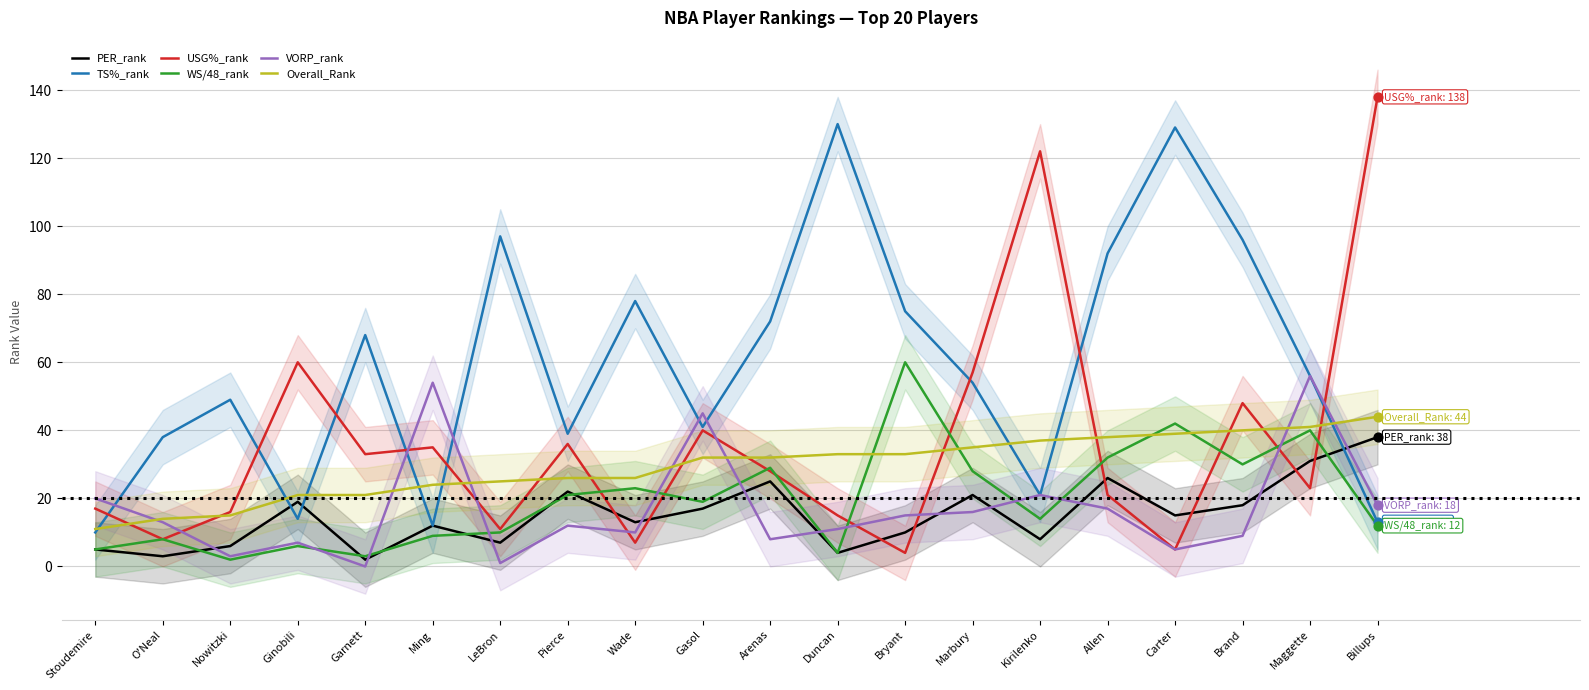

Which series reaches the minimum Y coordinate?

VORP_rank